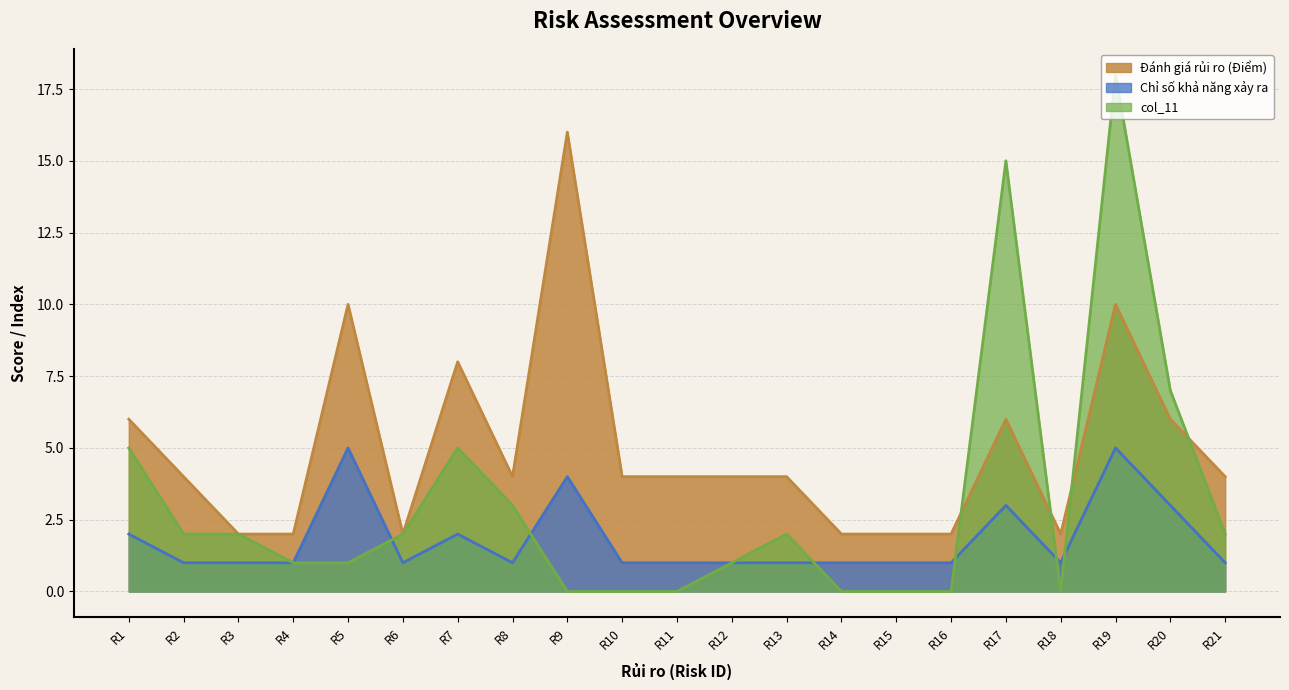

How many interior local peaks does the Chỉ số khả năng xảy ra series have?

5